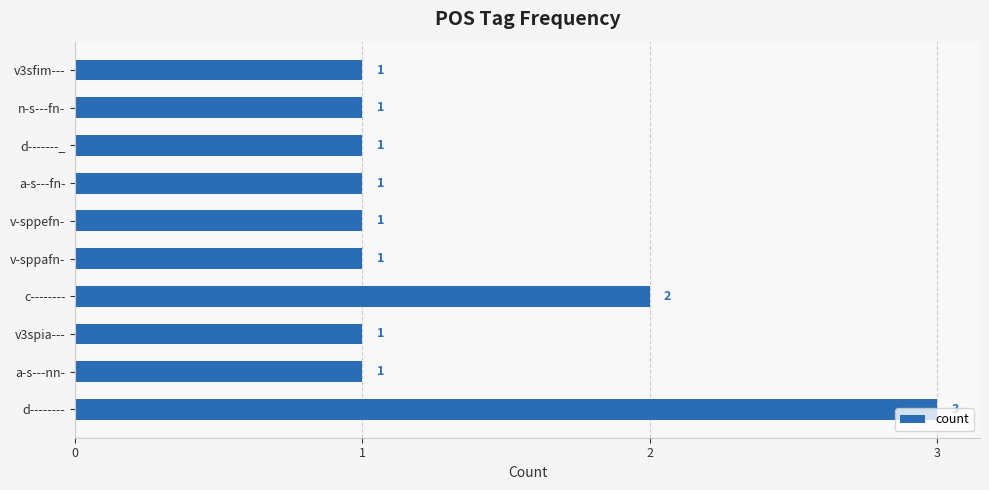

What is the maximum value shown in the chart?

3